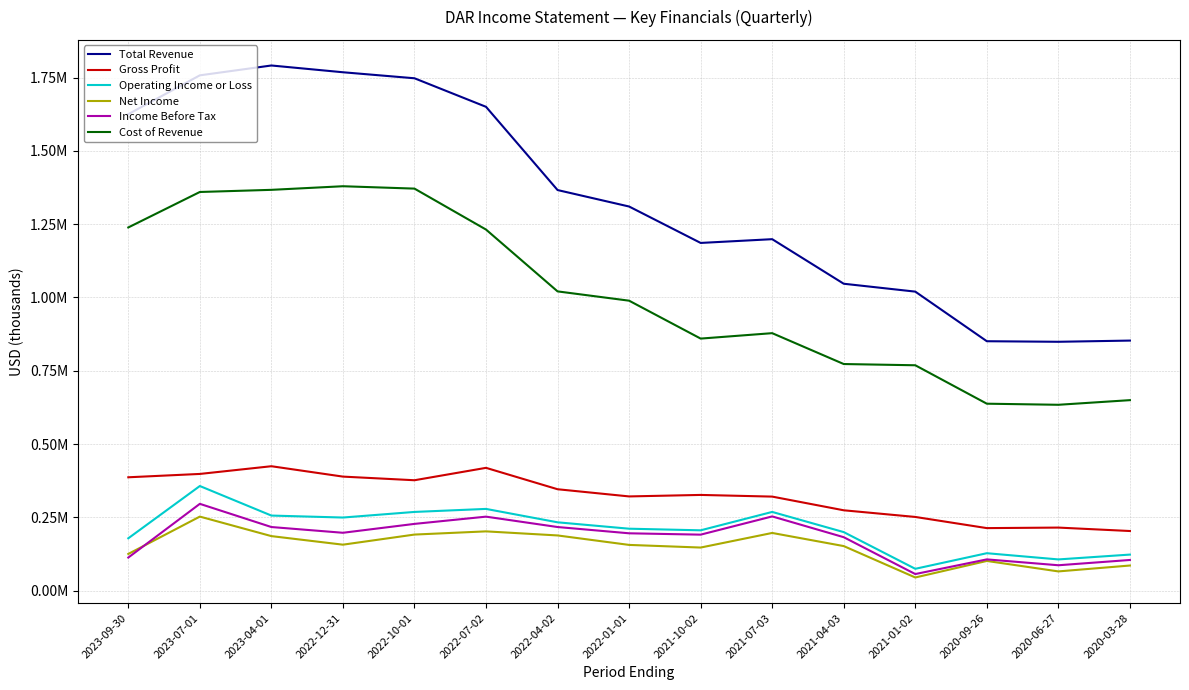

What is the total value across all series at 2020-09-26?

2036200